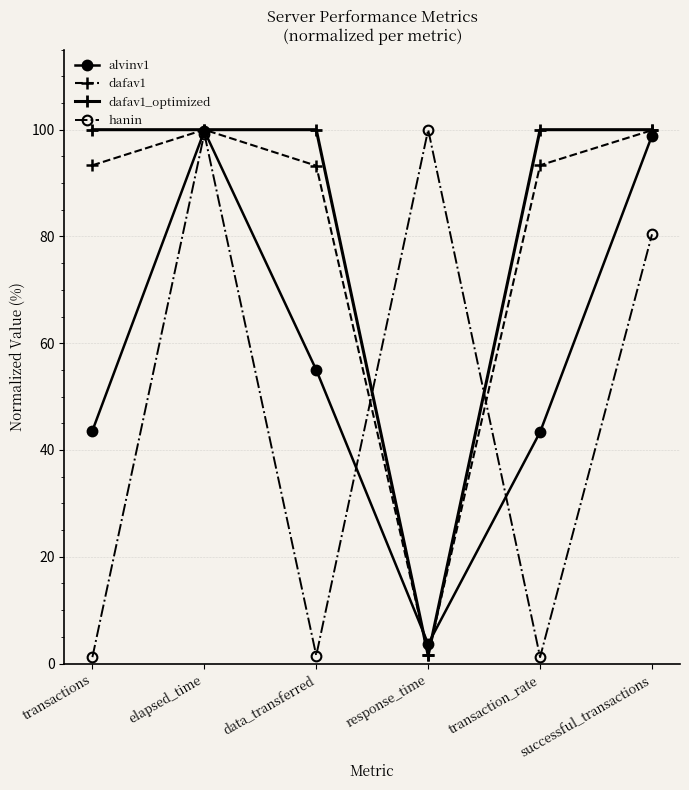

What is the label of the 4th point from the right?

data_transferred